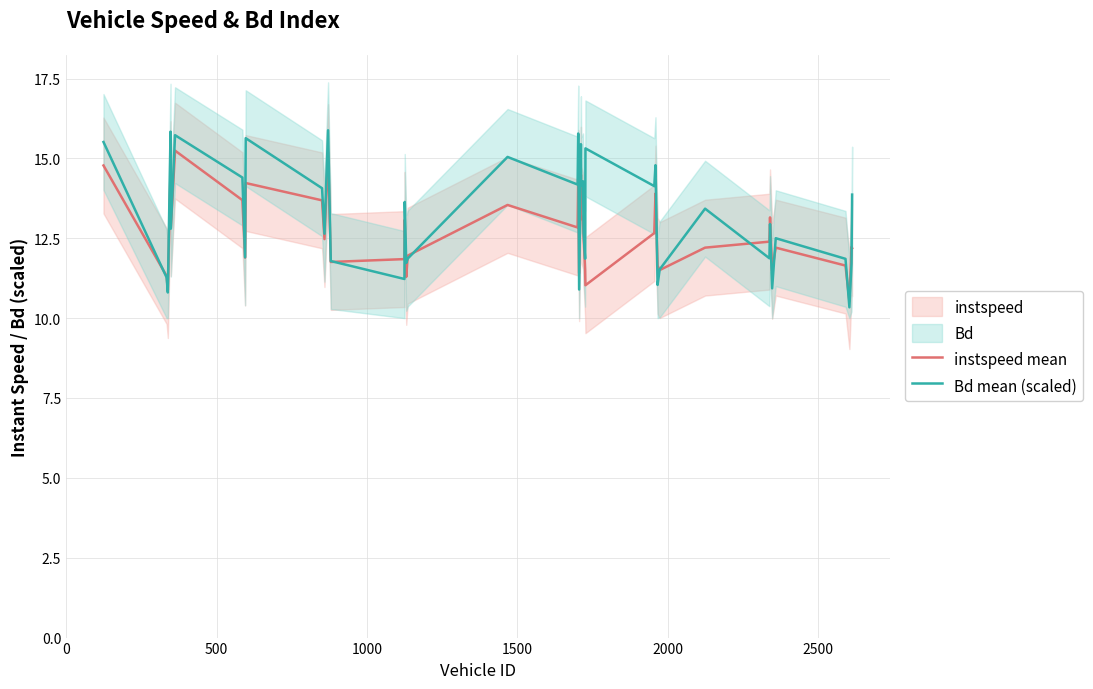

Rank the series by their maximum value, from highest to lowest.

Bd mean (scaled), instspeed mean